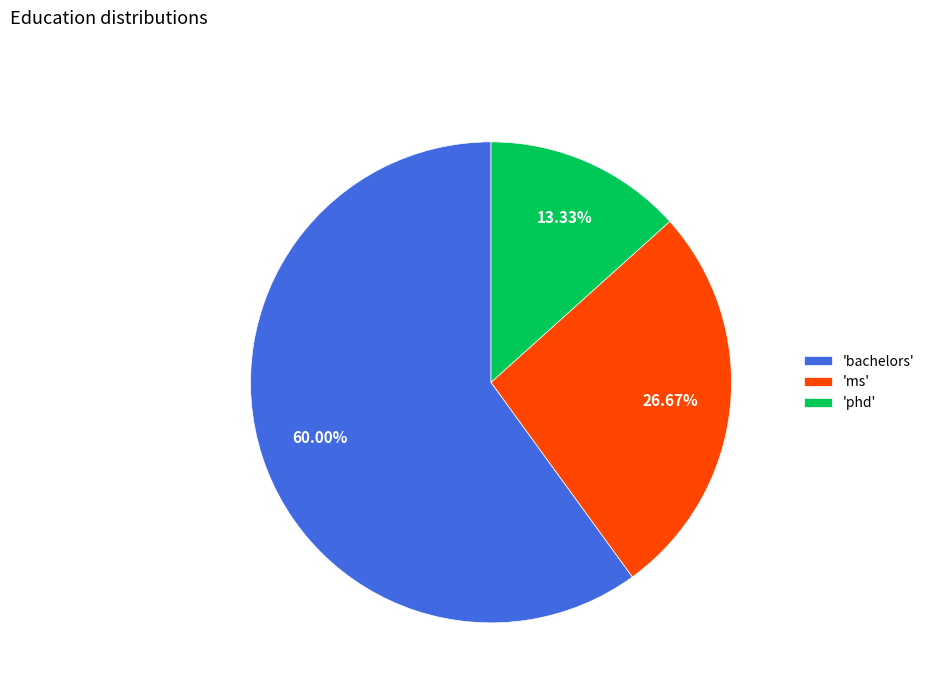

What is the largest slice in the pie chart?

'bachelors'